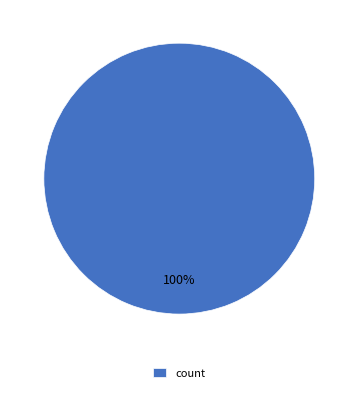

To the nearest percent, what portion does count represent?

100%